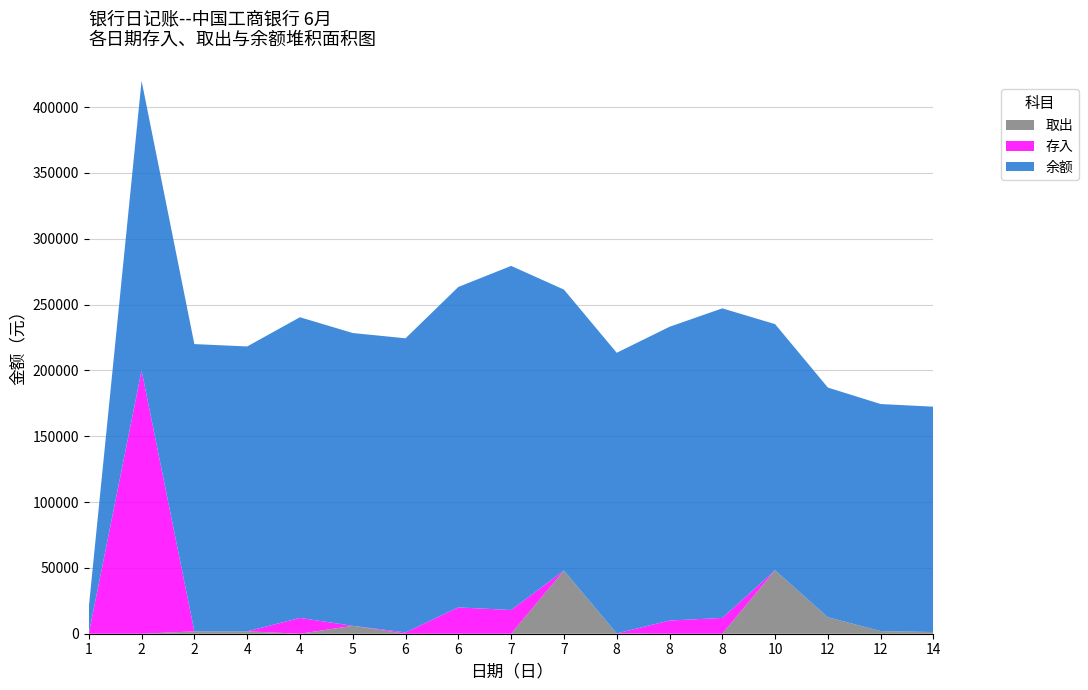

Reading left to right, what are all the values shown in this chart?

存入: 0	200020	0	0	12000	0	1000	20000	18000	0	0	10000	12000	0	0	0	0
取出: 0	0	1800	1800	0	6000	0	0	0	48000	250	0	0	48200	12500	2000	1300
余额: 20000	220020	218220	216420	228420	222420	223420	243420	261420	213420	213170	223170	235170	186970	174470	172470	171170